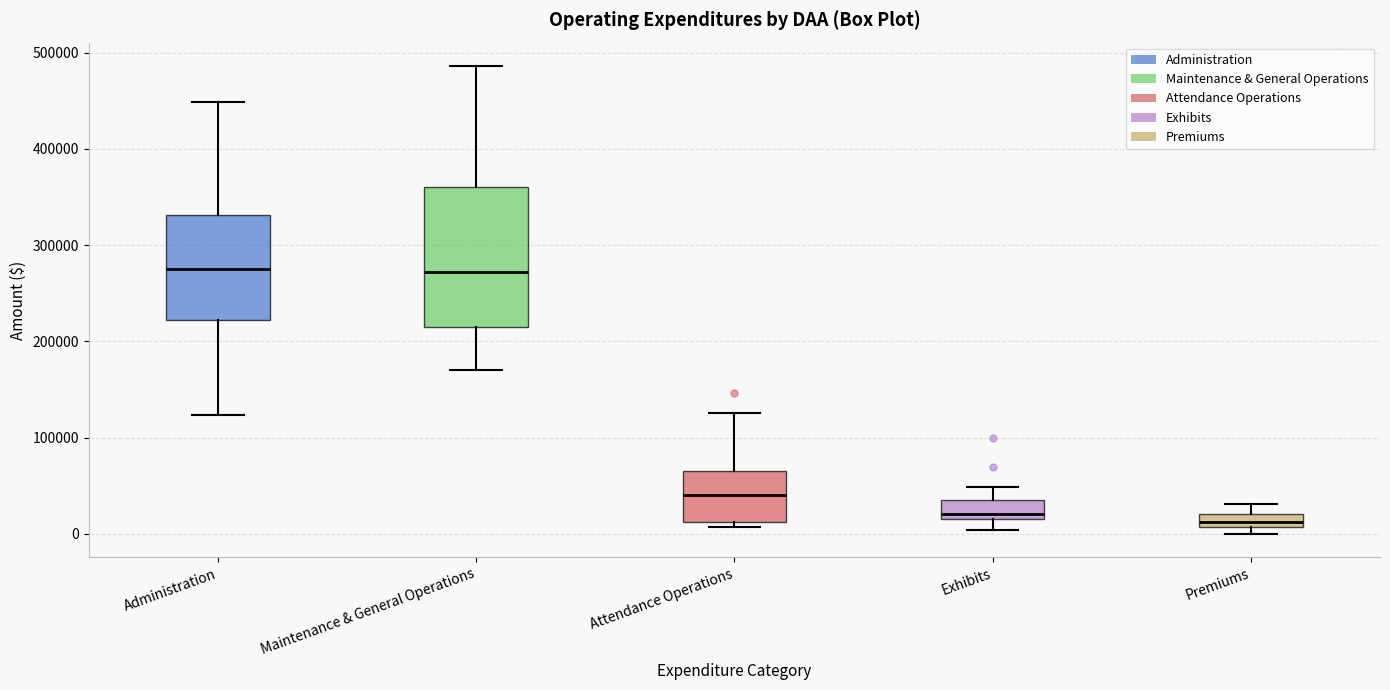

Which box is the tallest, from its lower edge to its upper edge?

Maintenance & General Operations